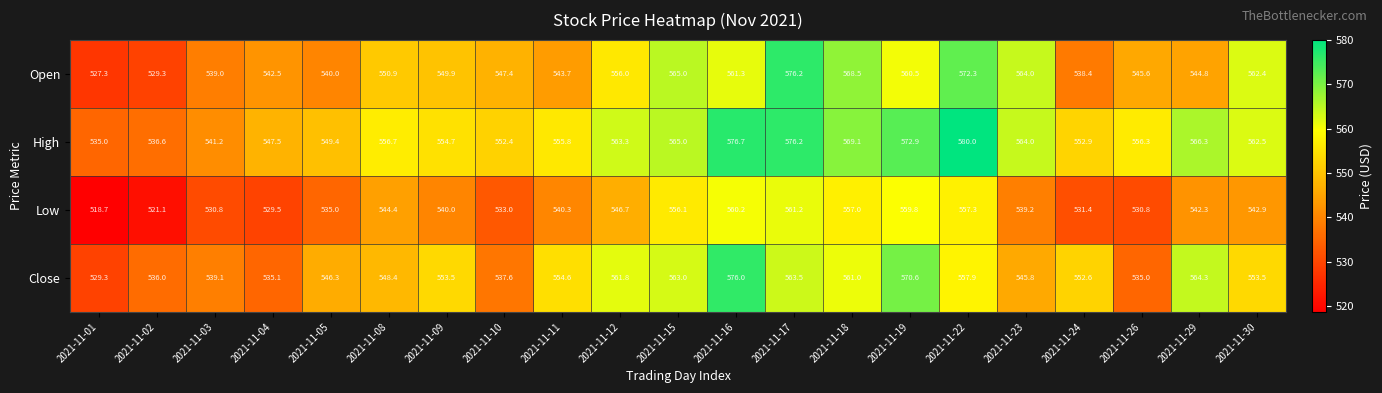

Which series has the largest range (max minus min)?

Open